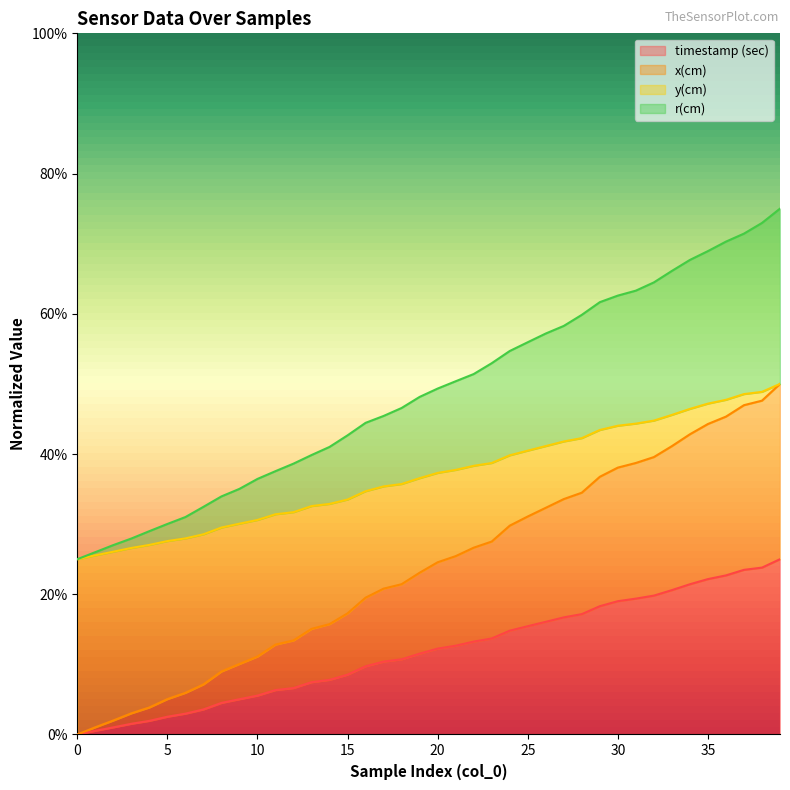

True or false: y(cm) and r(cm) intersect in this chart.

False